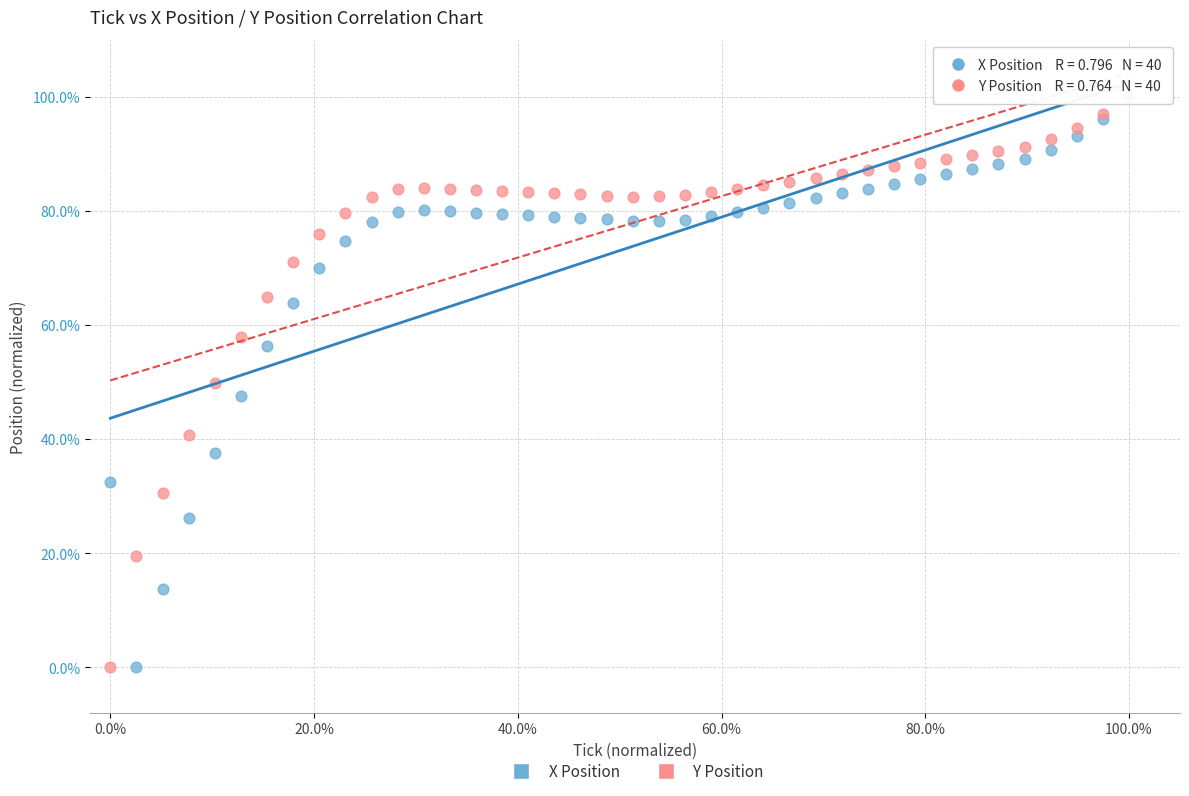

What are all the series names shown in the legend?

X Position, Y Position